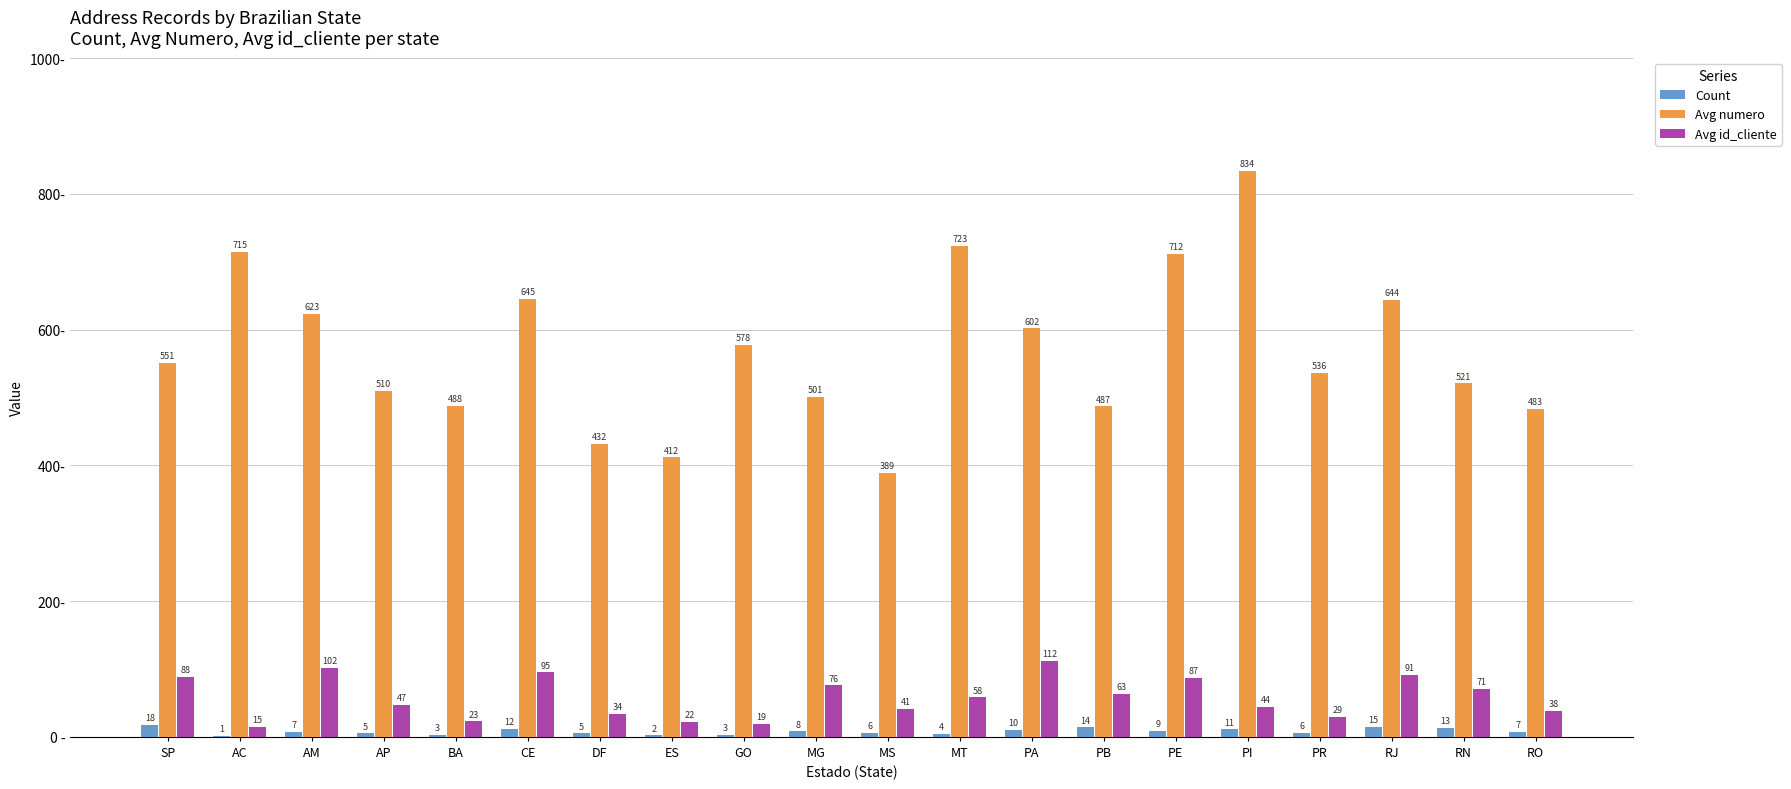

True or false: Count has a value of 10 at PA.

True